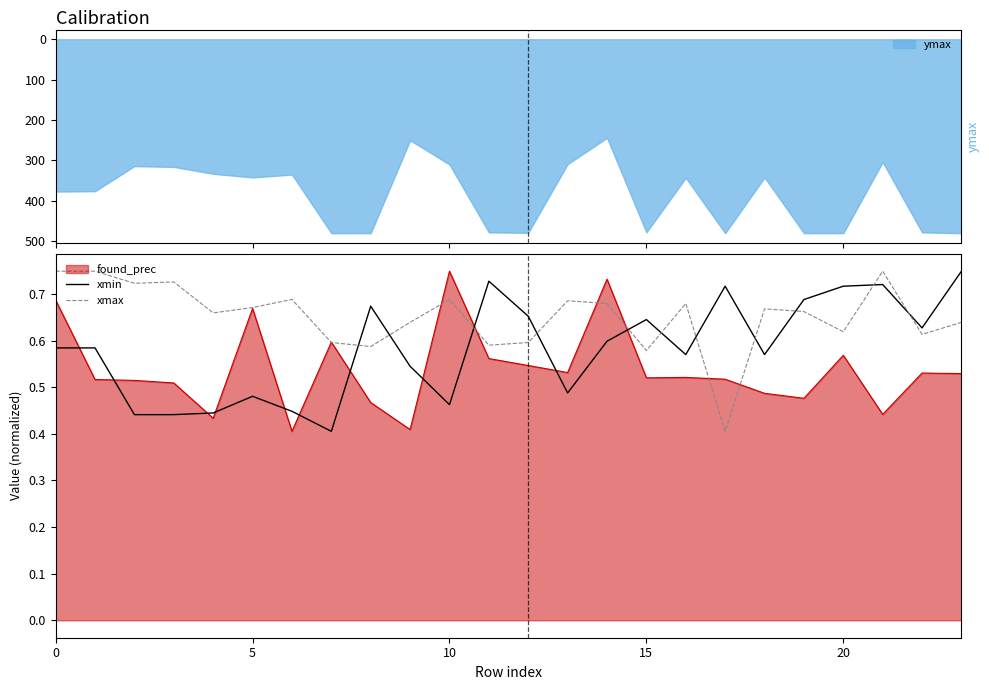

What is the spread (max minus min) of values at 6?

0.2